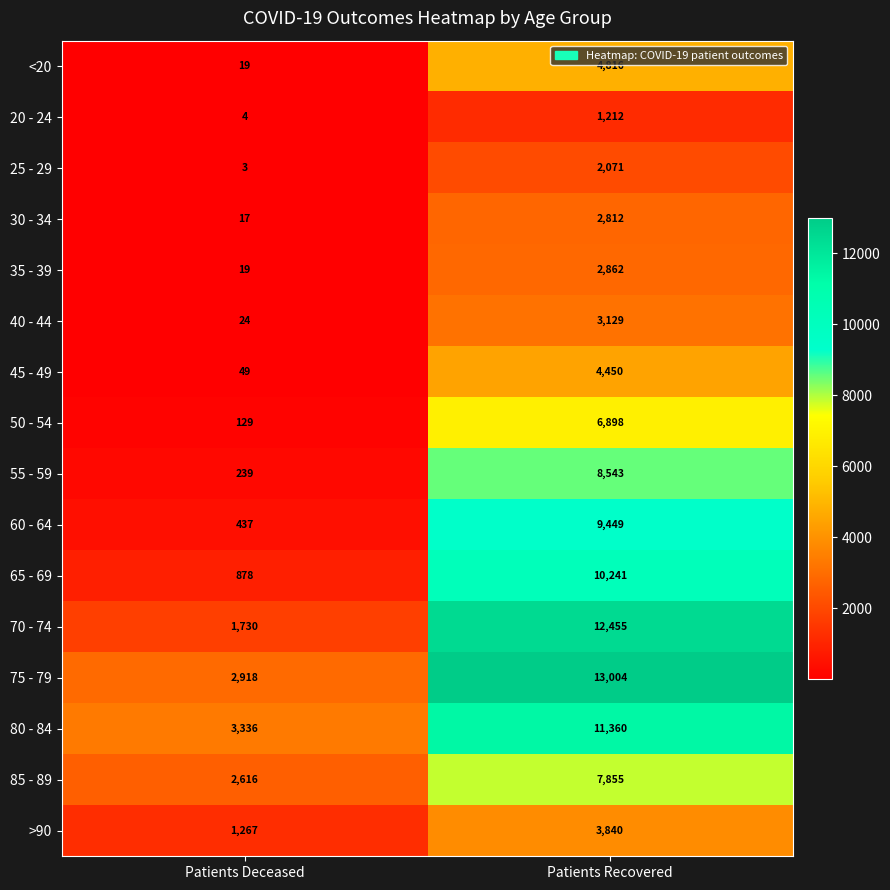

Rank the categories by 65 - 69 value from highest to lowest.

Patients Recovered, Patients Deceased